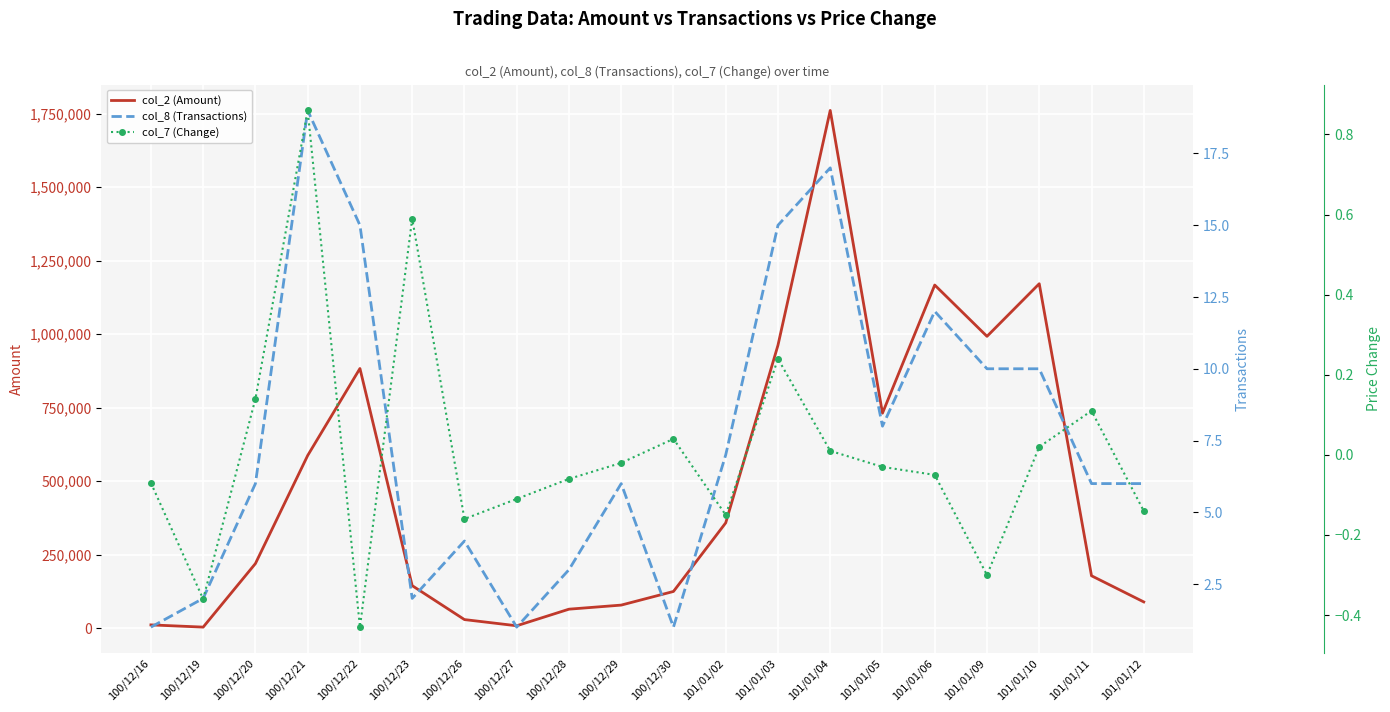

What is the smallest value displayed?

-0.4